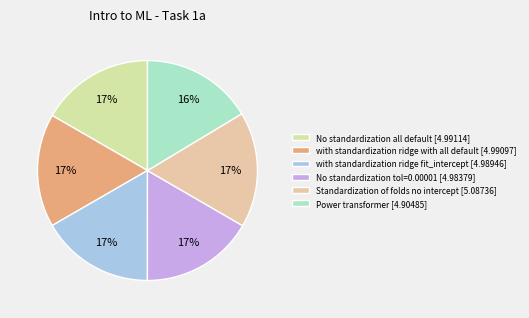

Does Standardization of folds no intercept represent more than half of the total?

No